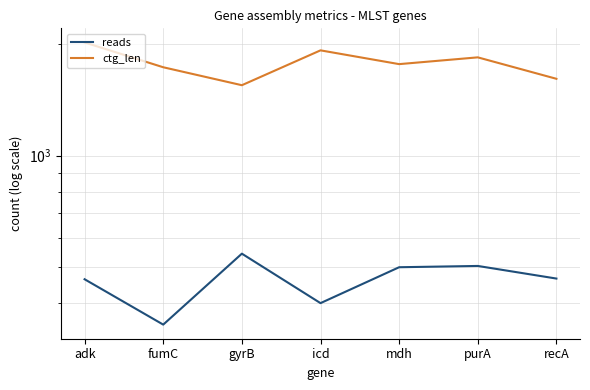

Which series has the largest range (max minus min)?

ctg_len